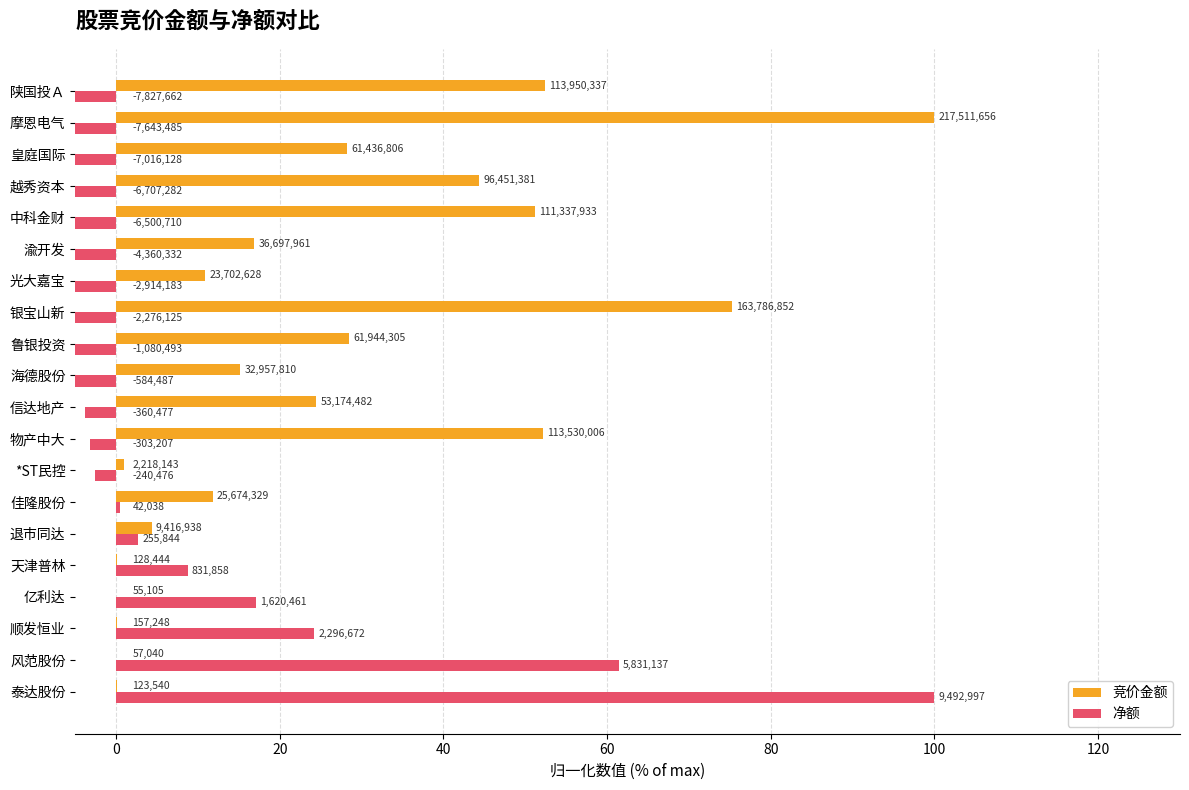

How many data points does each series have?

20